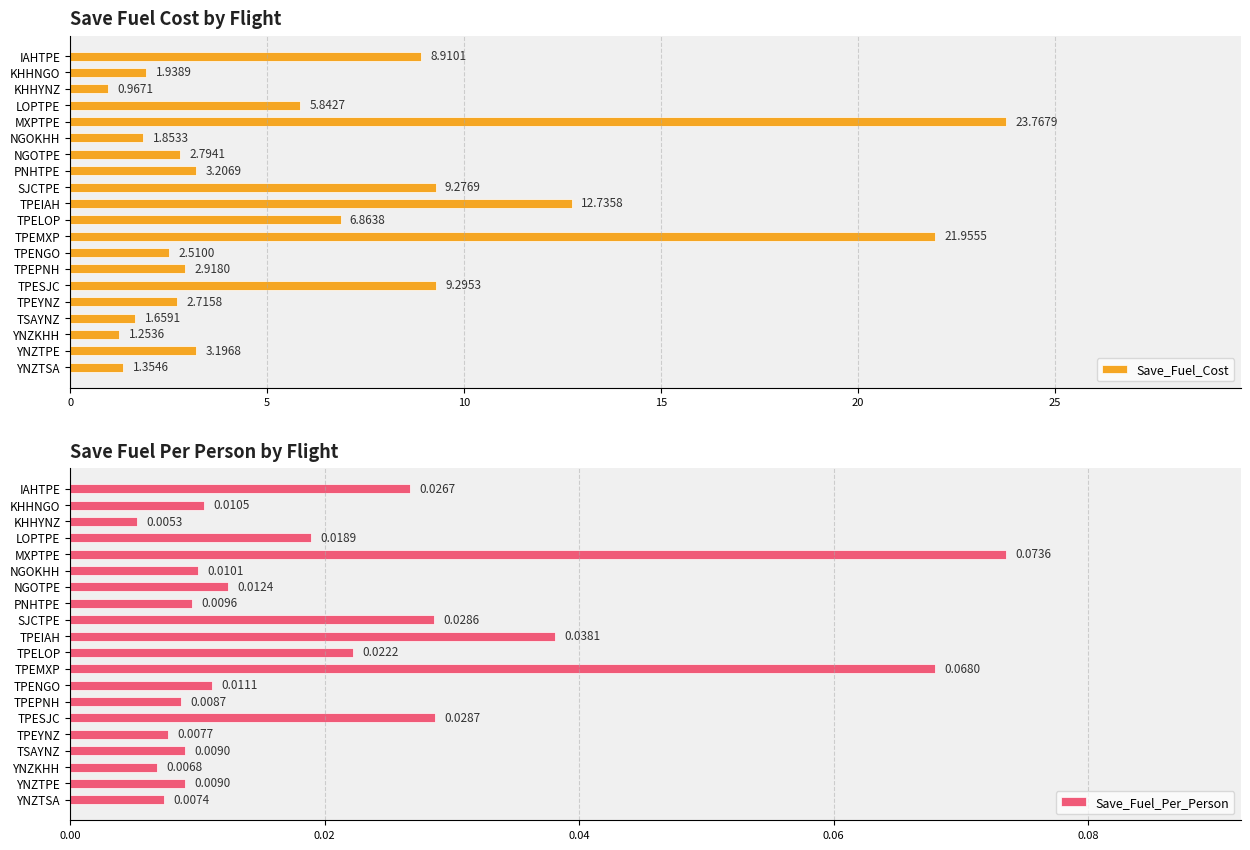

What is the sum of all Save_Fuel_Cost values?

125.0